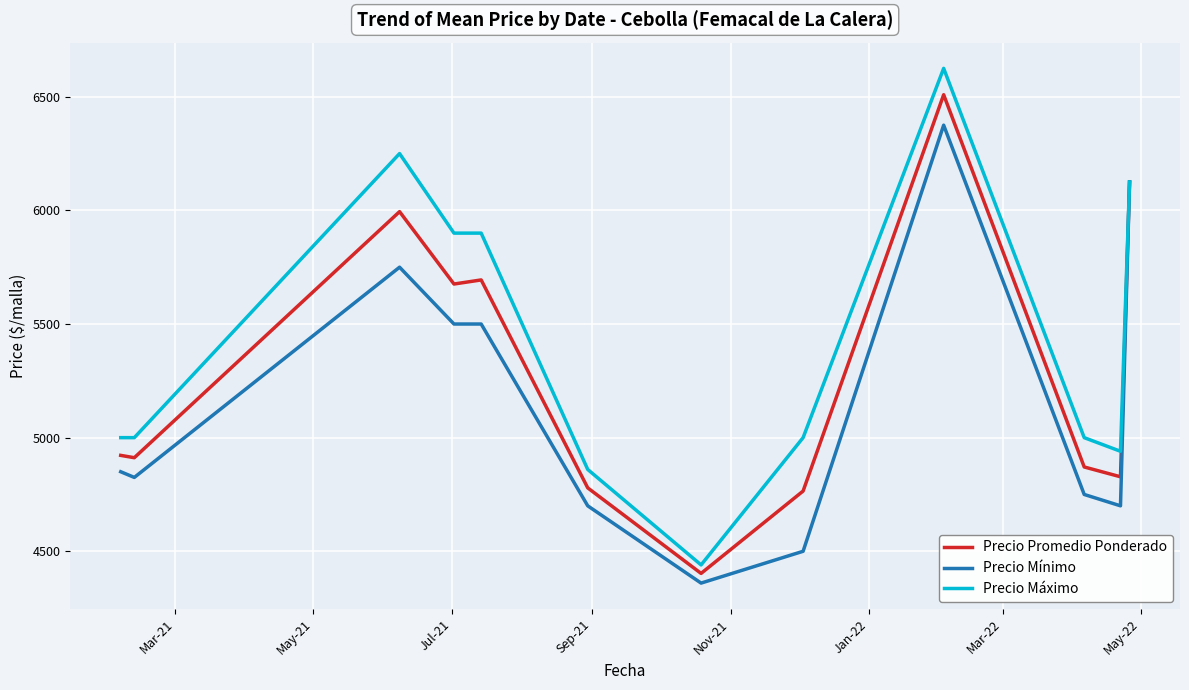

Is this an area chart (filled region under the line)?

No